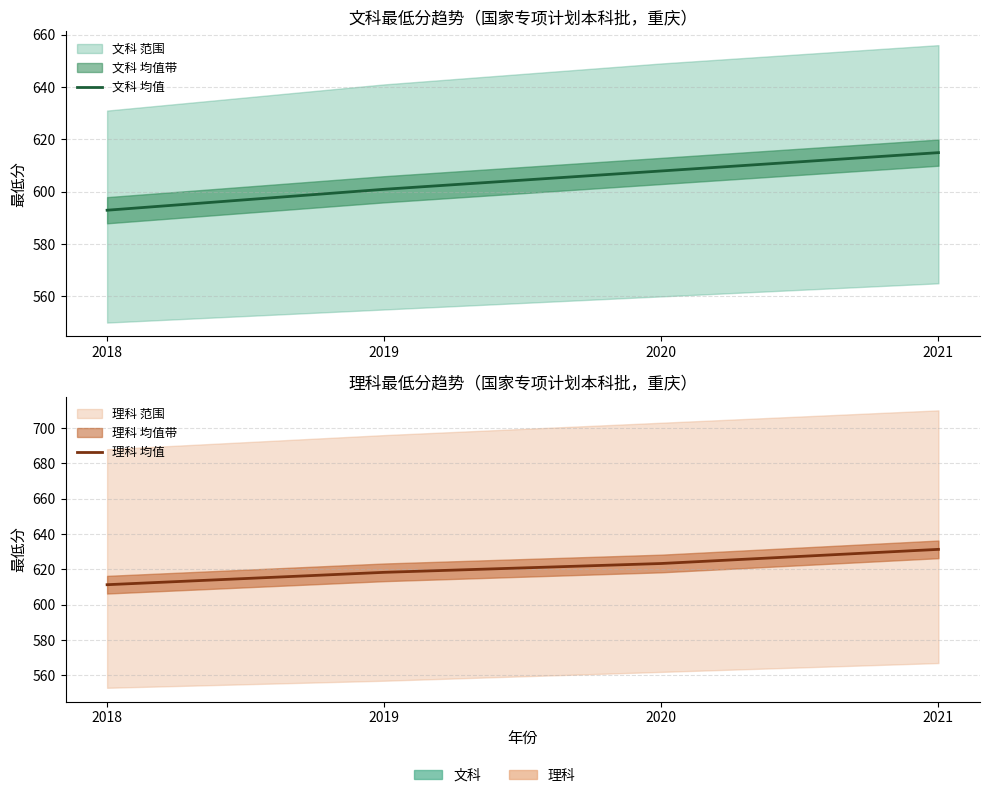

True or false: 理科 均值 and 文科 均值 intersect in this chart.

False